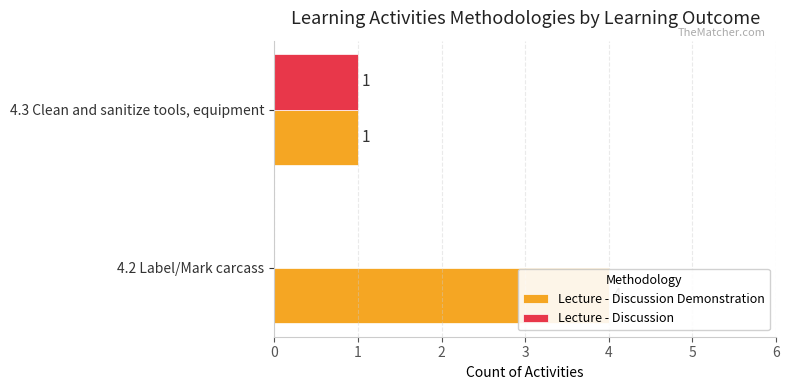

The Lecture - Discussion Demonstration series shows 4 at 4.2 Label/Mark carcass. True or false?

True